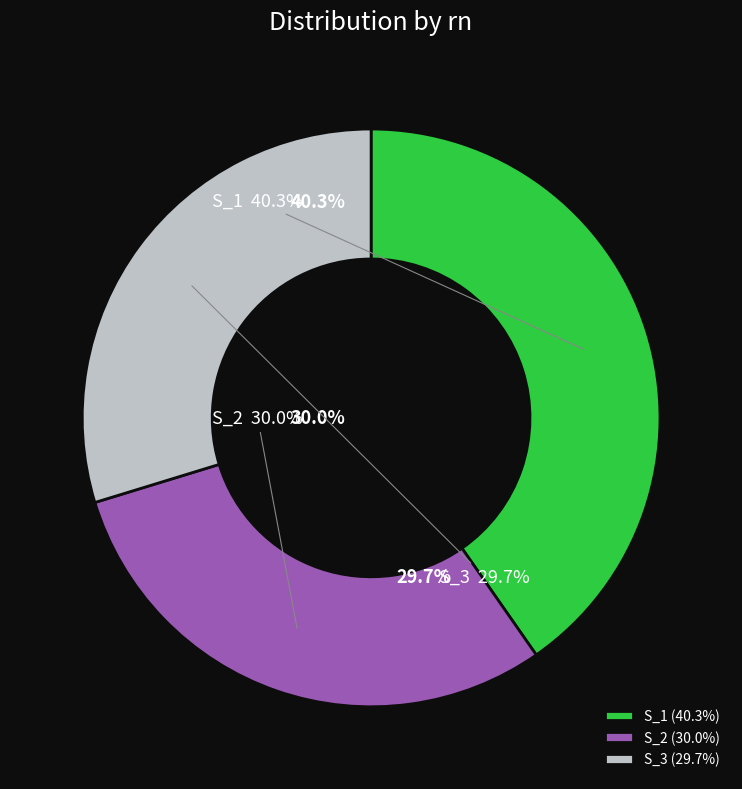

To the nearest percent, what is the combined percentage of S_2 and S_3?

60%